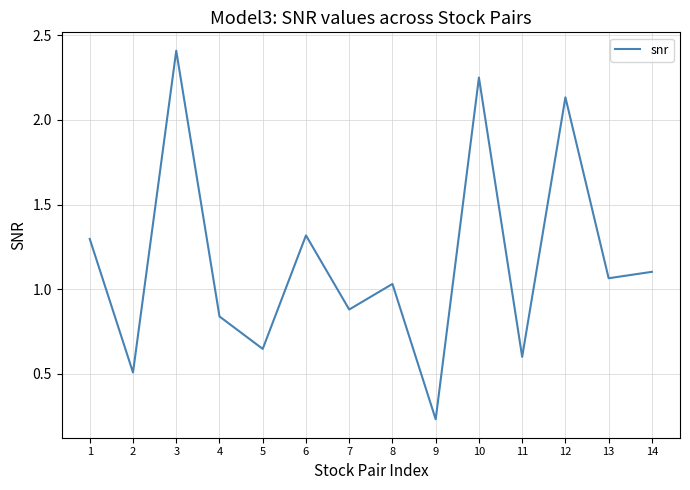

List the labels in order of value, smallest first.

9, 2, 11, 5, 4, 7, 8, 13, 14, 1, 6, 12, 10, 3